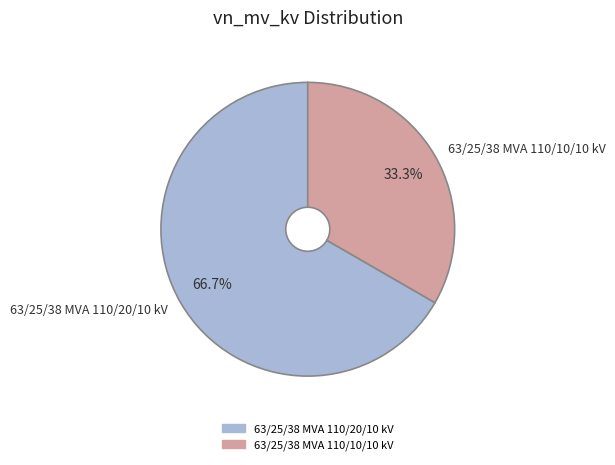

Which has a higher value, 63/25/38 MVA 110/10/10 kV or 63/25/38 MVA 110/20/10 kV?

63/25/38 MVA 110/20/10 kV